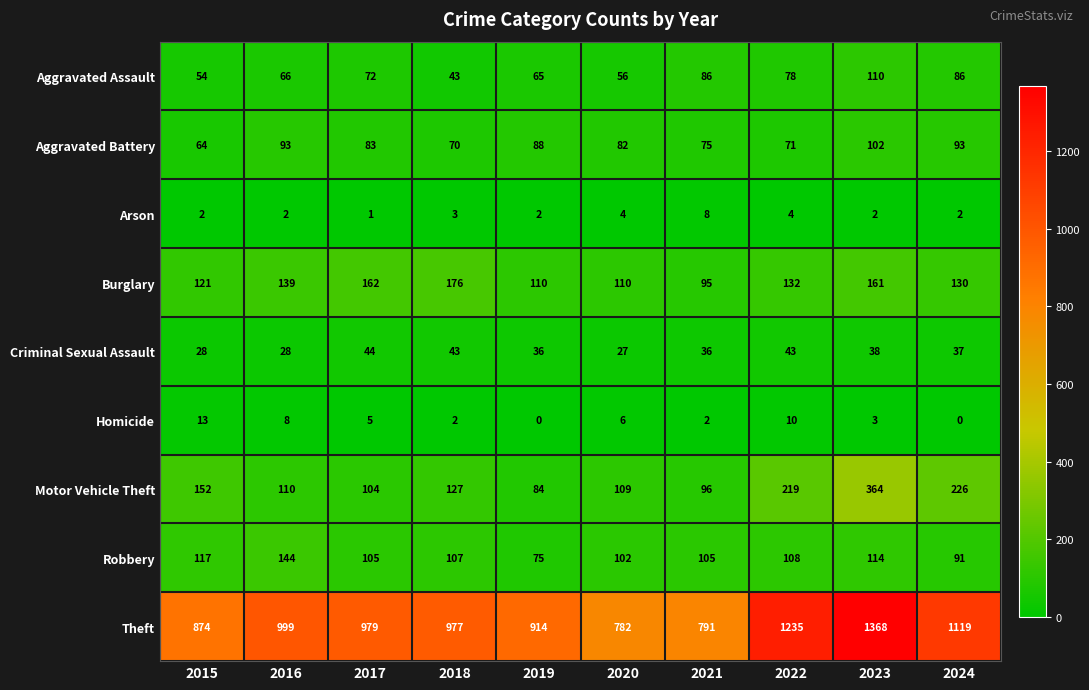

What is the total value across all series at 2016?

1589